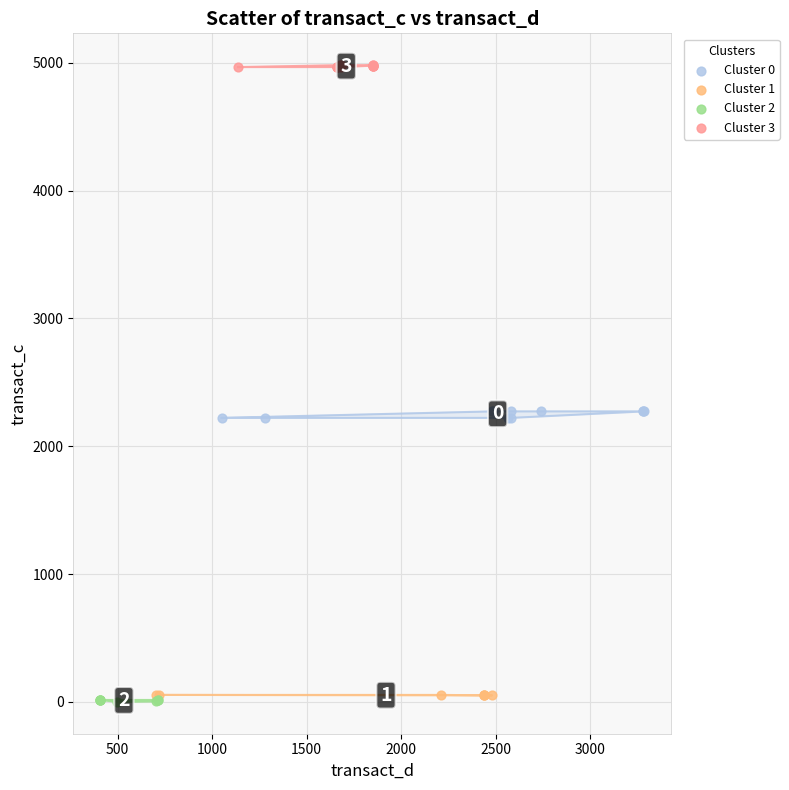

Which series reaches the maximum Y coordinate?

Cluster 3